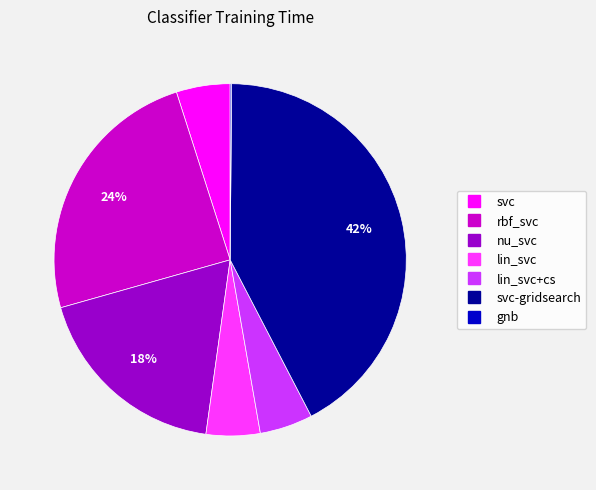

Is there any slice that represents more than half of the pie?

No